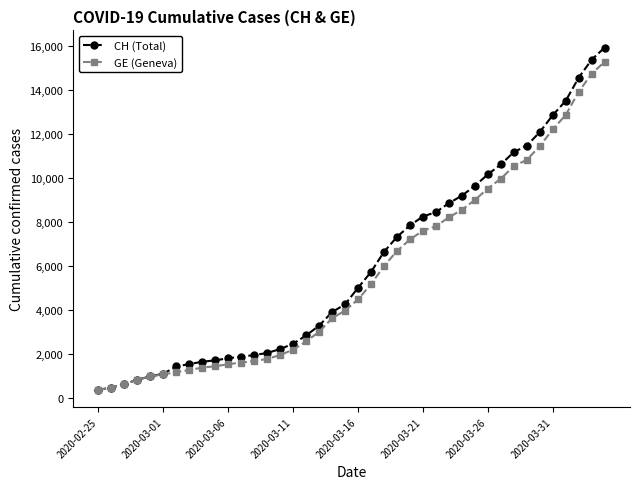

What is the minimum value shown in the chart?

375